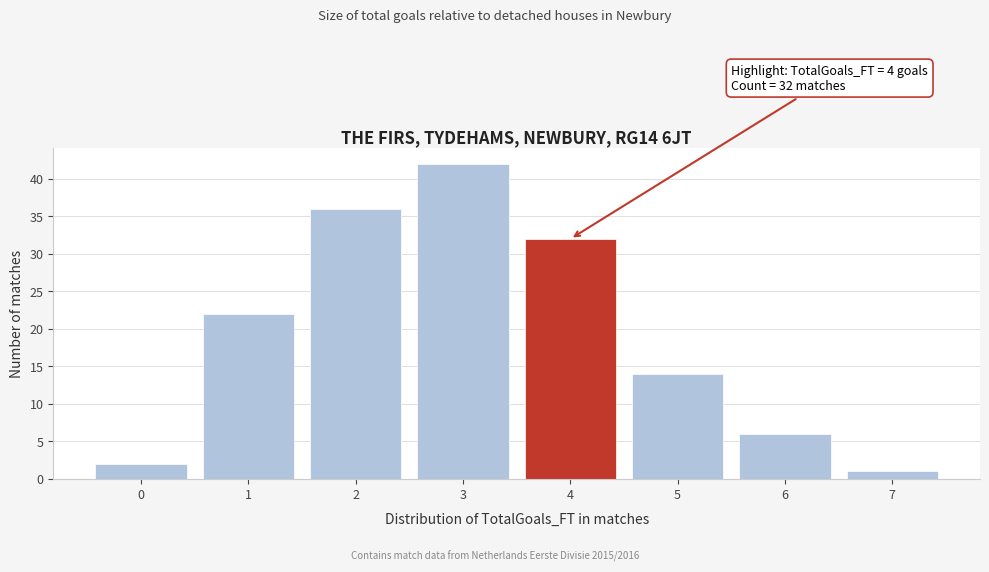

Which range on the x-axis has the tallest bar?

2.5 to 3.5